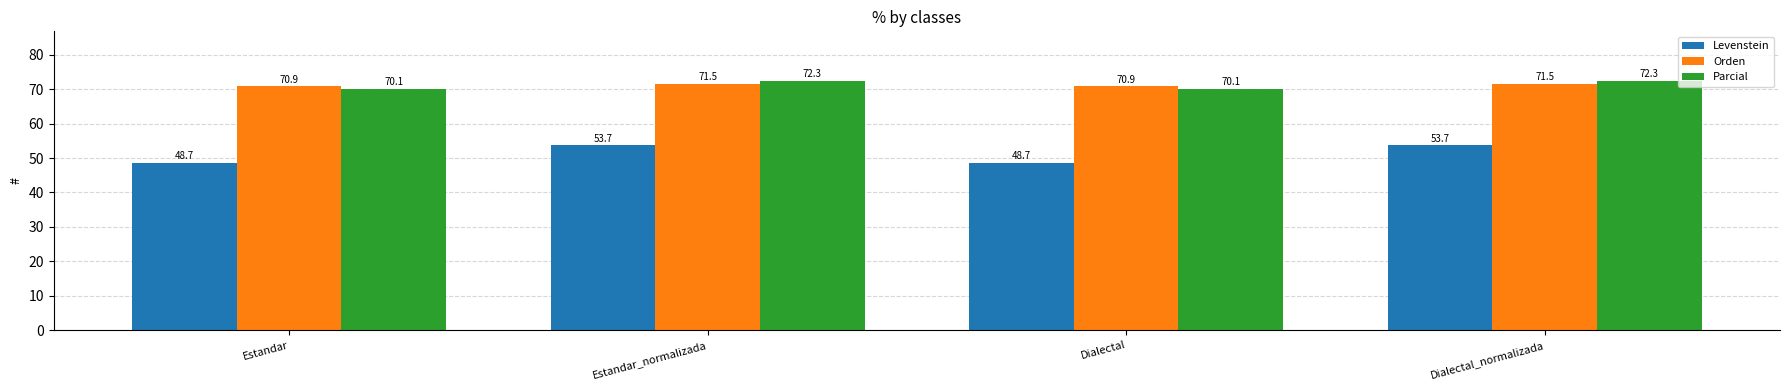

At Dialectal, list the series in order from smallest to largest.

Levenstein, Parcial, Orden